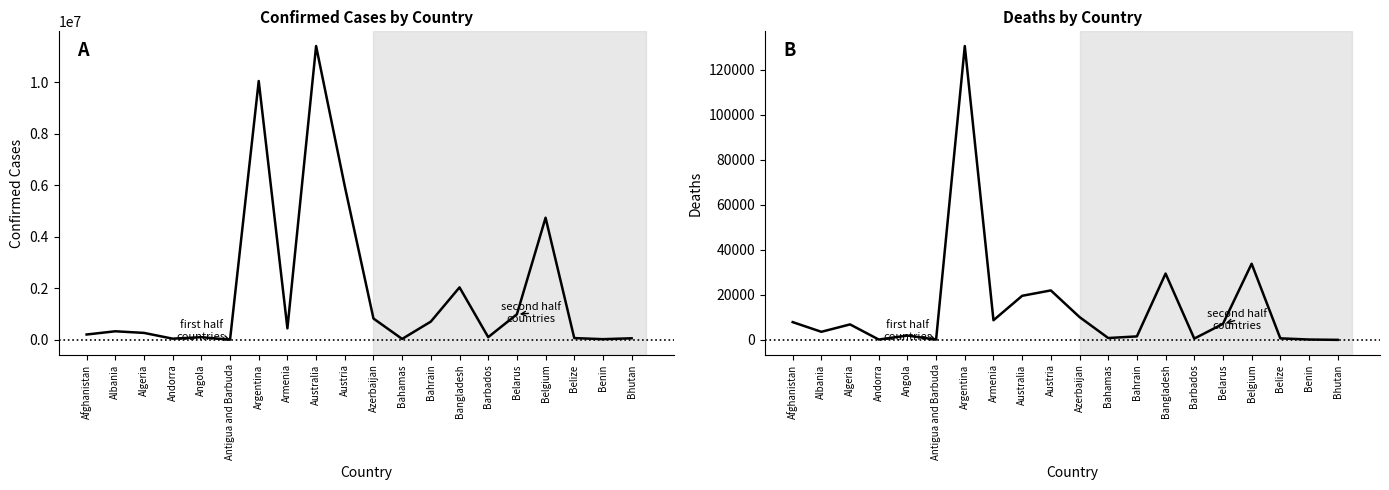

Reading left to right, transcribe all the data shown in this chart.

Confirmed: 209484	334457	271496	47890	105288	9106	10044957	447308	11401996	5961143	828825	37491	710693	2037871	106798	994037	4739365	70757	27999	62627
Deaths: 7896	3598	6881	165	1933	146	130472	8727	19578	21970	10138	833	1553	29445	579	7118	33814	688	163	21